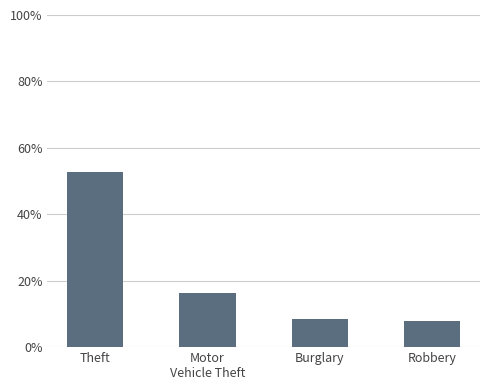

At which category does the chart reach its peak across all series?

Theft